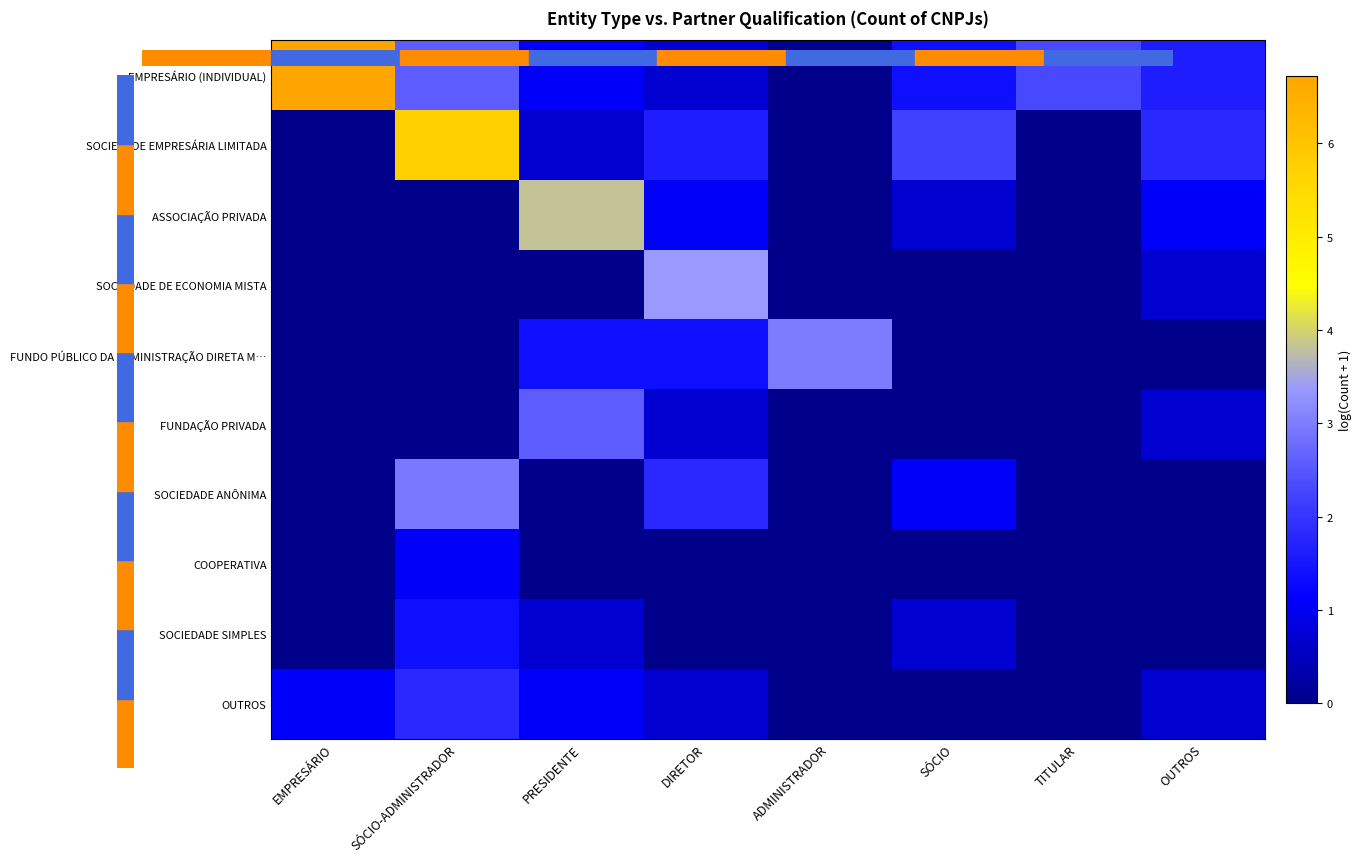

Reading right to left, list all the values displayed in this chart.

EMPRESÁRIO (INDIVIDUAL): OUTROS=1.6	TITULAR=2.3	SÓCIO=1.4	ADMINISTRADOR=0.0	DIRETOR=0.7	PRESIDENTE=1.1	SÓCIO-ADMINISTRADOR=2.6	EMPRESÁRIO=6.7
SOCIEDADE EMPRESÁRIA LIMITADA: OUTROS=1.8	TITULAR=0.0	SÓCIO=2.2	ADMINISTRADOR=0.0	DIRETOR=1.6	PRESIDENTE=0.7	SÓCIO-ADMINISTRADOR=5.7	EMPRESÁRIO=0.0
ASSOCIAÇÃO PRIVADA: OUTROS=1.1	TITULAR=0.0	SÓCIO=0.7	ADMINISTRADOR=0.0	DIRETOR=1.1	PRESIDENTE=3.8	SÓCIO-ADMINISTRADOR=0.0	EMPRESÁRIO=0.0
SOCIEDADE DE ECONOMIA MISTA: OUTROS=0.7	TITULAR=0.0	SÓCIO=0.0	ADMINISTRADOR=0.0	DIRETOR=3.4	PRESIDENTE=0.0	SÓCIO-ADMINISTRADOR=0.0	EMPRESÁRIO=0.0
FUNDO PÚBLICO DA ADMINISTRAÇÃO DIRETA M…: OUTROS=0.0	TITULAR=0.0	SÓCIO=0.0	ADMINISTRADOR=3.0	DIRETOR=1.4	PRESIDENTE=1.4	SÓCIO-ADMINISTRADOR=0.0	EMPRESÁRIO=0.0
FUNDAÇÃO PRIVADA: OUTROS=0.7	TITULAR=0.0	SÓCIO=0.0	ADMINISTRADOR=0.0	DIRETOR=0.7	PRESIDENTE=2.6	SÓCIO-ADMINISTRADOR=0.0	EMPRESÁRIO=0.0
SOCIEDADE ANÔNIMA: OUTROS=0.0	TITULAR=0.0	SÓCIO=1.1	ADMINISTRADOR=0.0	DIRETOR=1.8	PRESIDENTE=0.0	SÓCIO-ADMINISTRADOR=2.9	EMPRESÁRIO=0.0
COOPERATIVA: OUTROS=0.0	TITULAR=0.0	SÓCIO=0.0	ADMINISTRADOR=0.0	DIRETOR=0.0	PRESIDENTE=0.0	SÓCIO-ADMINISTRADOR=1.1	EMPRESÁRIO=0.0
SOCIEDADE SIMPLES: OUTROS=0.0	TITULAR=0.0	SÓCIO=0.7	ADMINISTRADOR=0.0	DIRETOR=0.0	PRESIDENTE=0.7	SÓCIO-ADMINISTRADOR=1.4	EMPRESÁRIO=0.0
OUTROS: OUTROS=0.7	TITULAR=0.0	SÓCIO=0.0	ADMINISTRADOR=0.0	DIRETOR=0.7	PRESIDENTE=1.1	SÓCIO-ADMINISTRADOR=1.8	EMPRESÁRIO=1.1